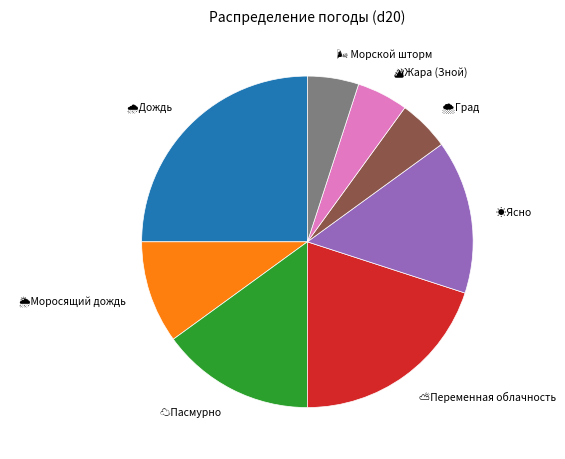

Does any single category account for the majority?

No